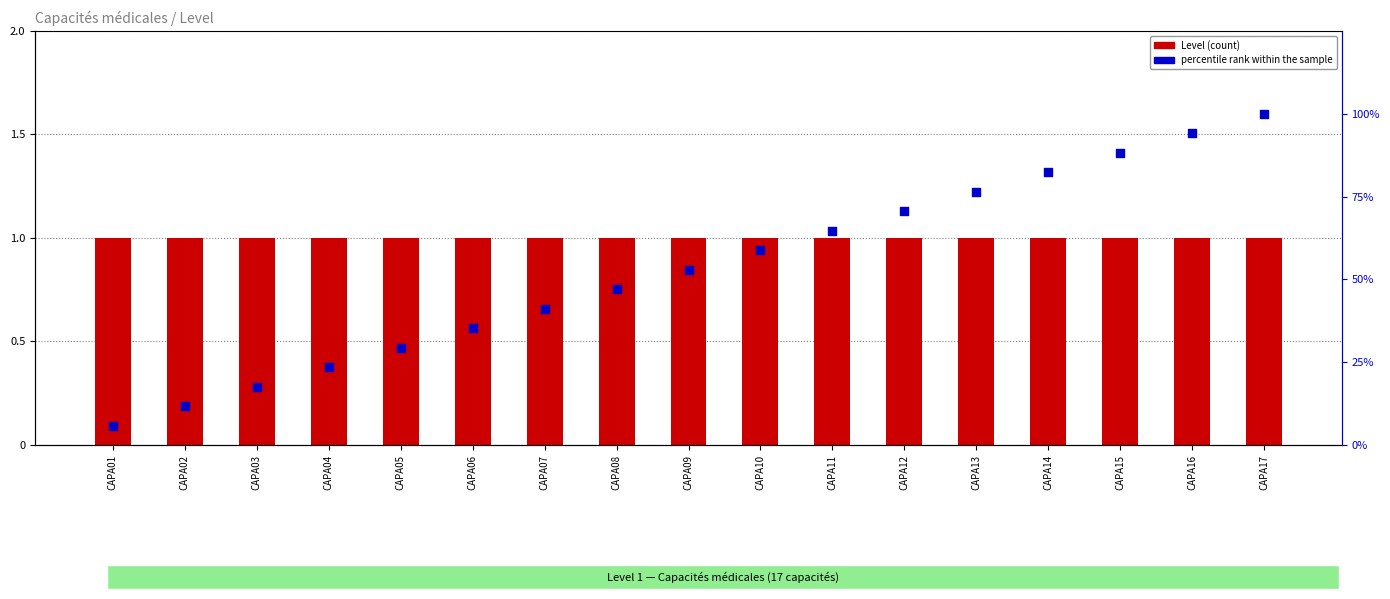

Which series reaches the minimum Y coordinate?

Level